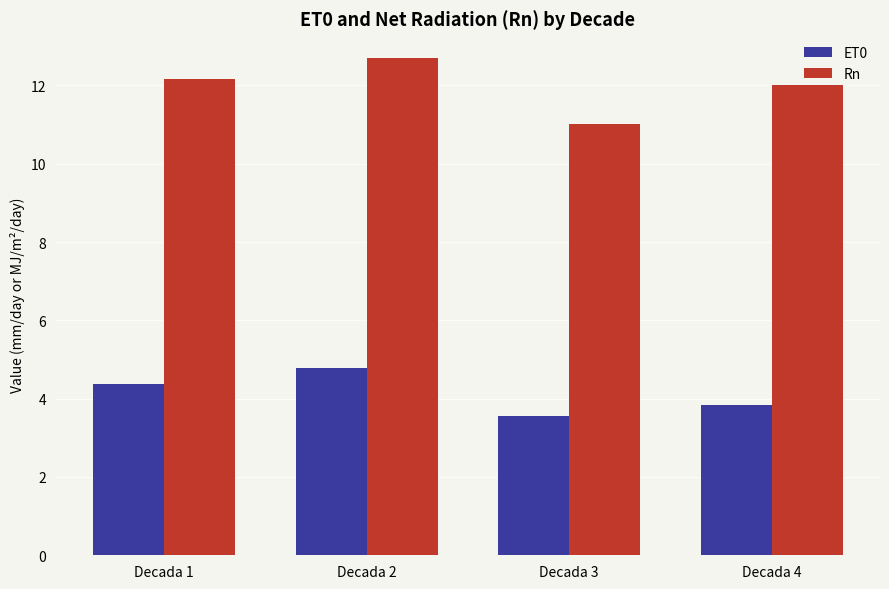

At how many categories does at least one series exceed 10?

4